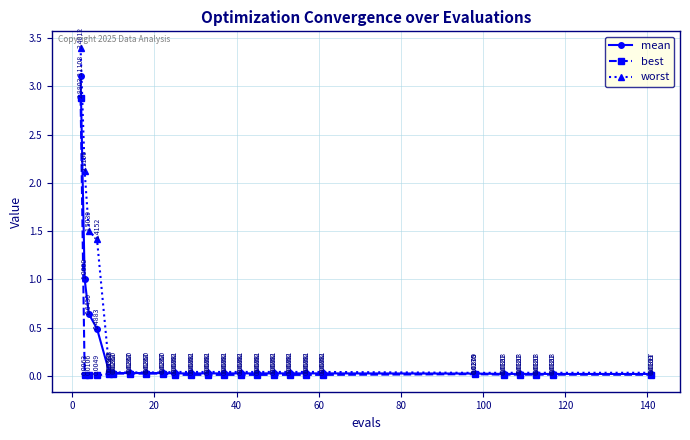

True or false: worst and best cross at least once.

False